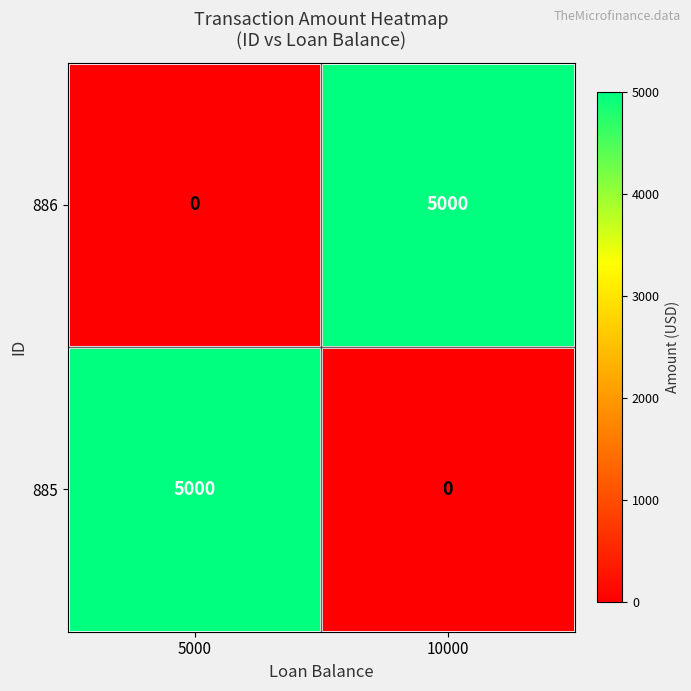

At how many categories does at least one series exceed 1468?

2